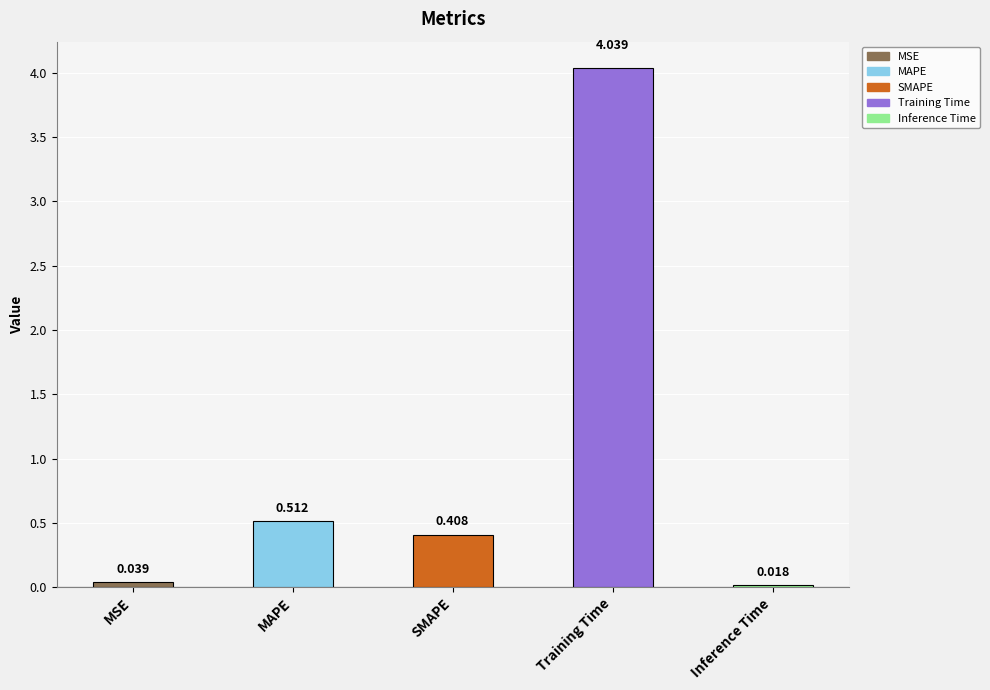

At which category does the chart reach its minimum across all series?

Inference Time